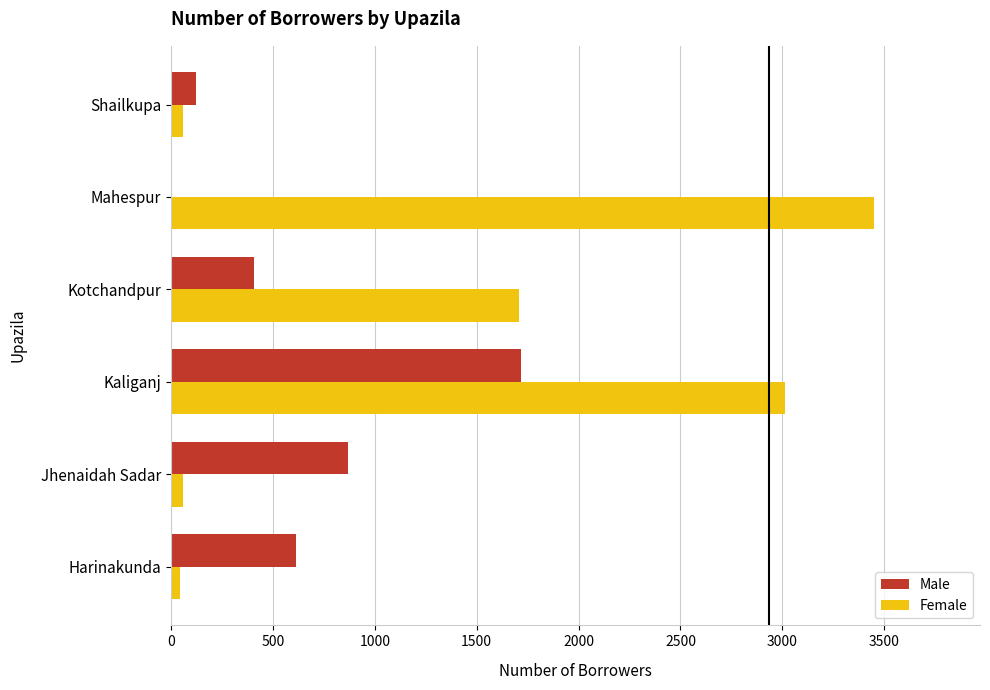

Is the value of Male at Kotchandpur greater than the value of Female at Jhenaidah Sadar?

Yes